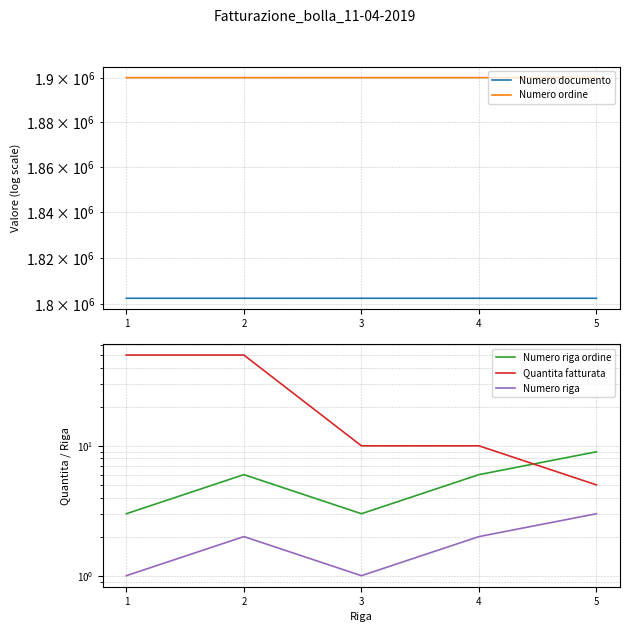

Count the Numero ordine values in the range 1900237 to 1900244.

5